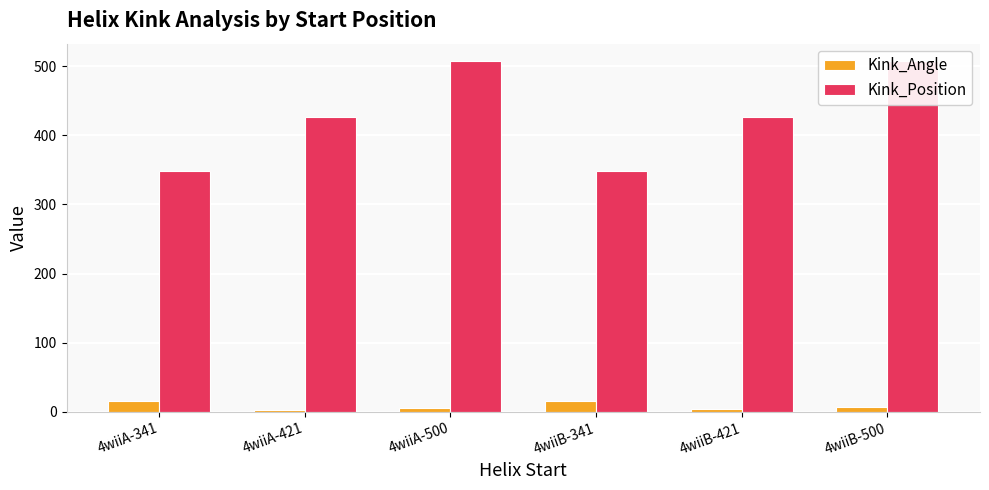

What is the label of the 5th bar from the right?

4wiiA-421